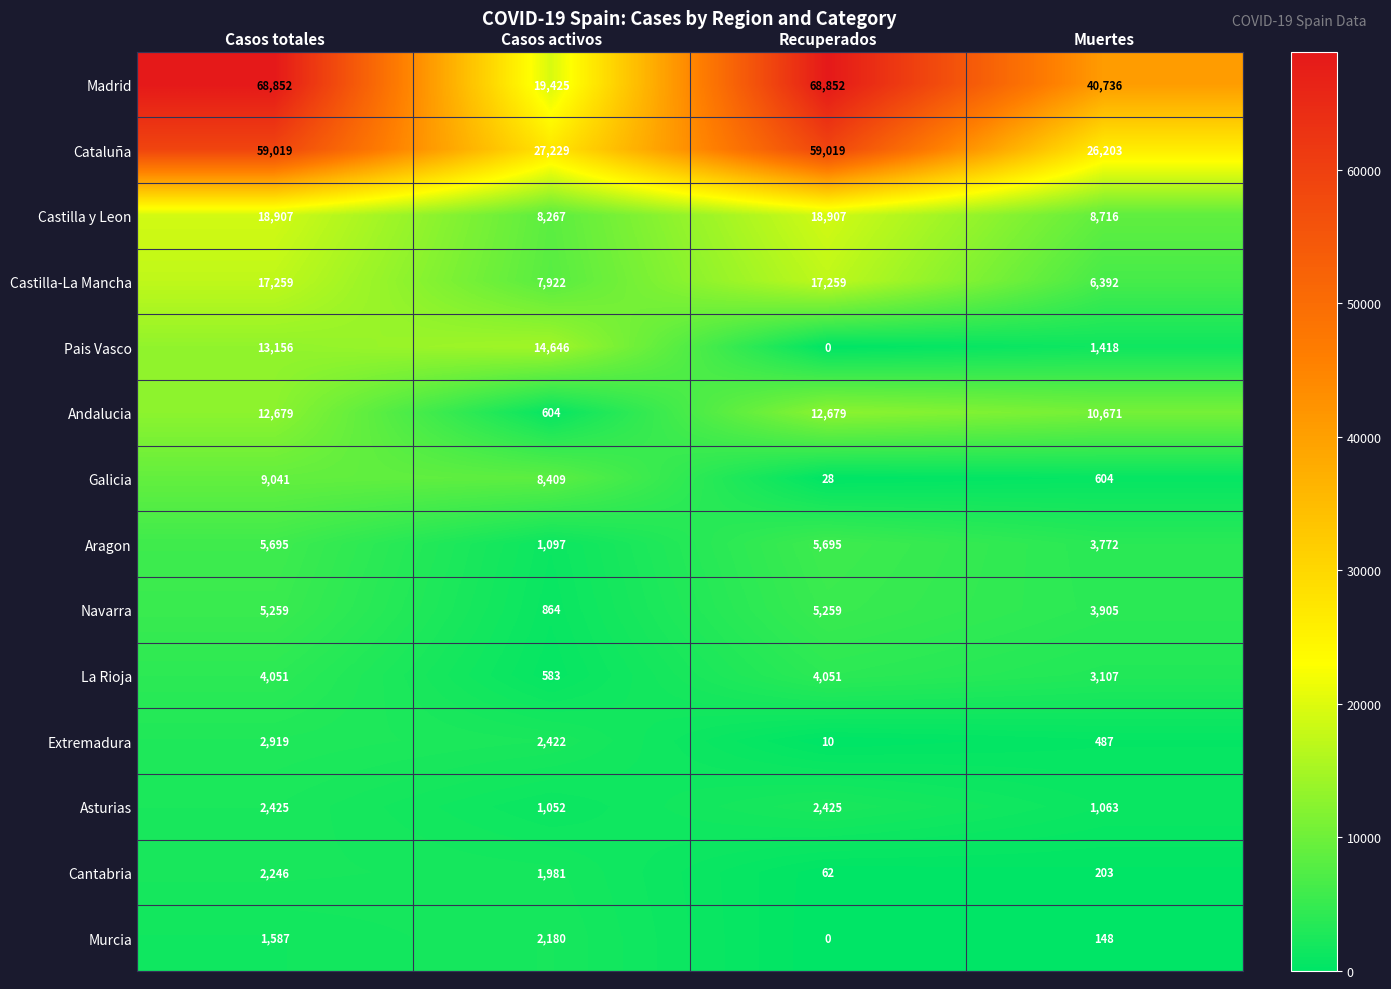

Which series has the largest total across all categories?

Madrid